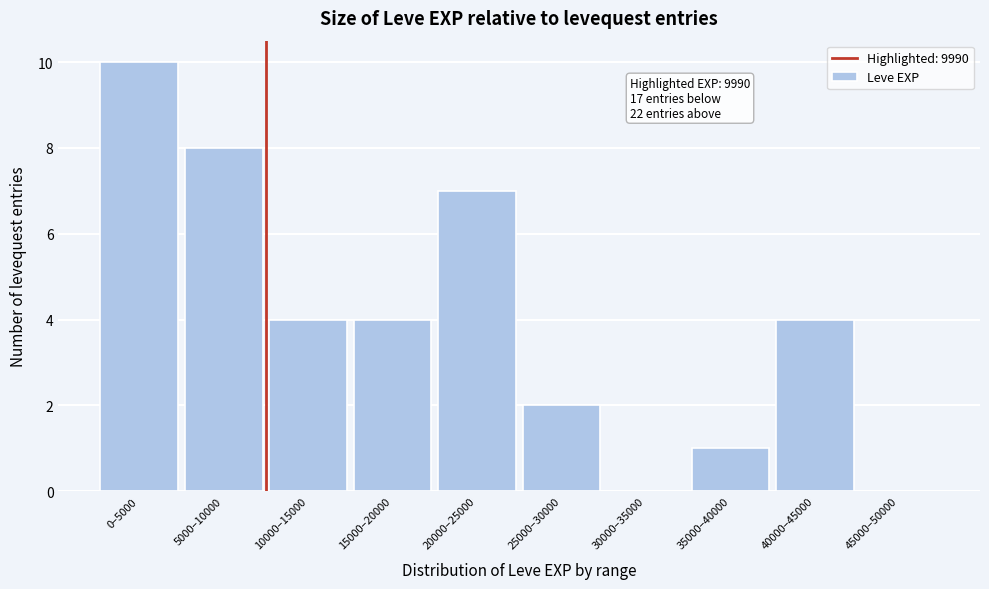

Reading right to left, transcribe all the data shown in this chart.

45000–50000=0	40000–45000=4	35000–40000=1	30000–35000=0	25000–30000=2	20000–25000=7	15000–20000=4	10000–15000=4	5000–10000=8	0–5000=10